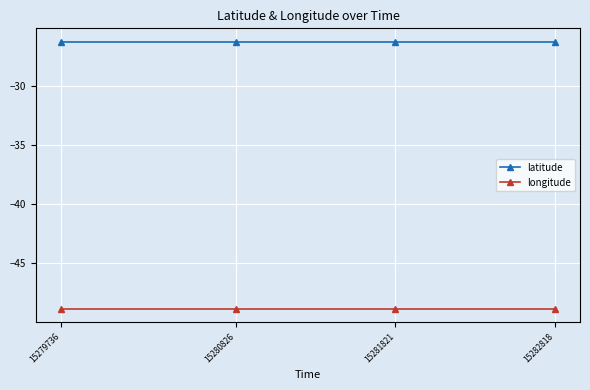

True or false: longitude has a value of -48.9 at 15280826.

True